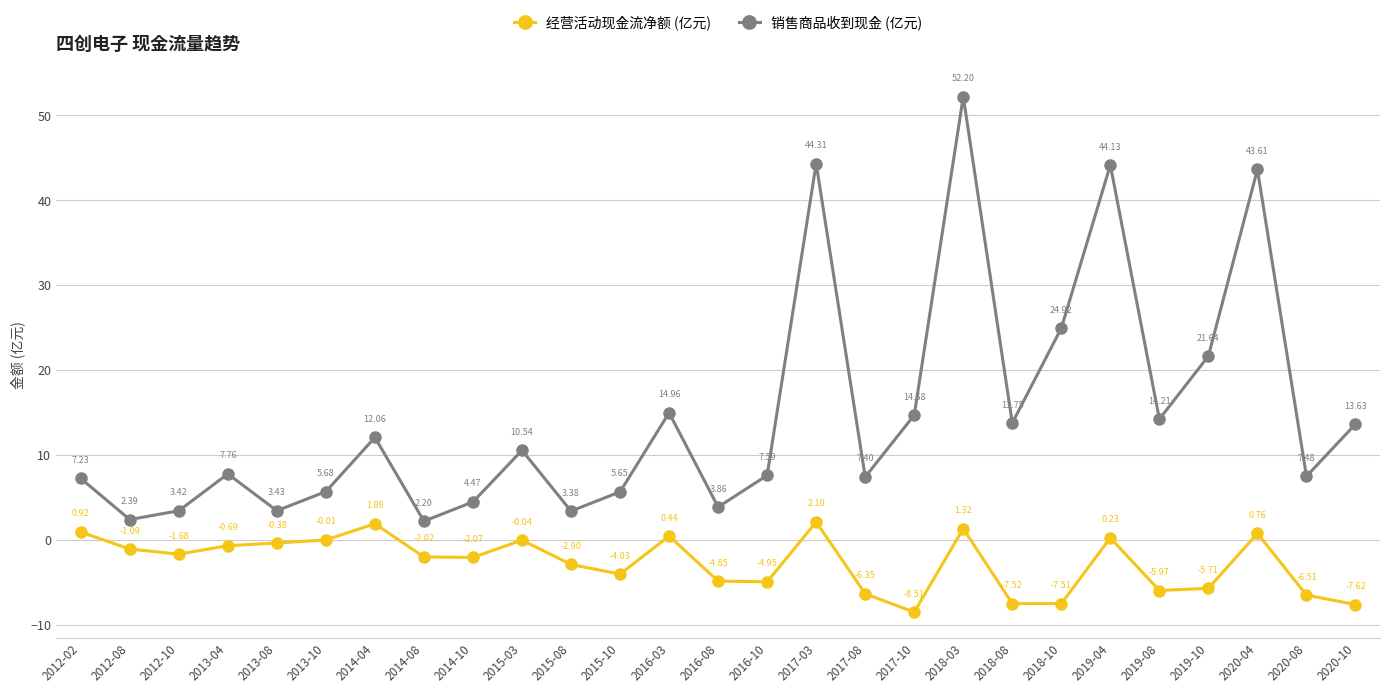

In 经营活动现金流净额 (亿元), how many points are lower than both neighbors (excluding endpoints)?

7